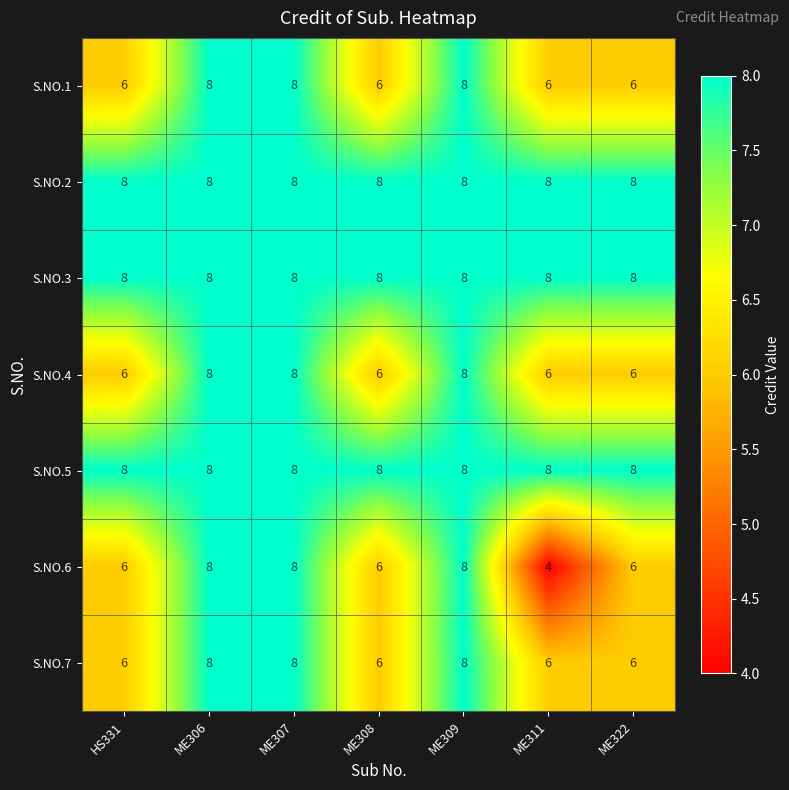

Which series has the largest range (max minus min)?

S.NO.6